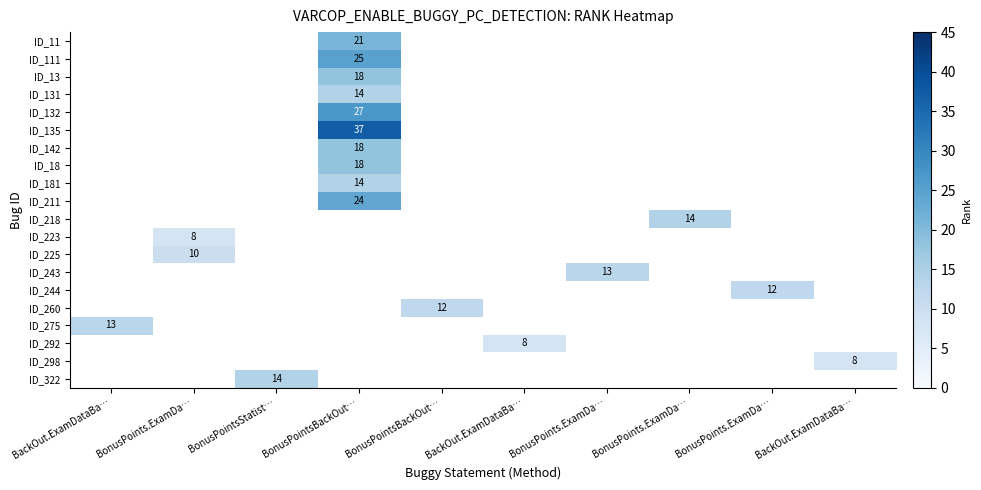

At which label does row_15 reach its minimum?

BackOut.ExamDataBa…